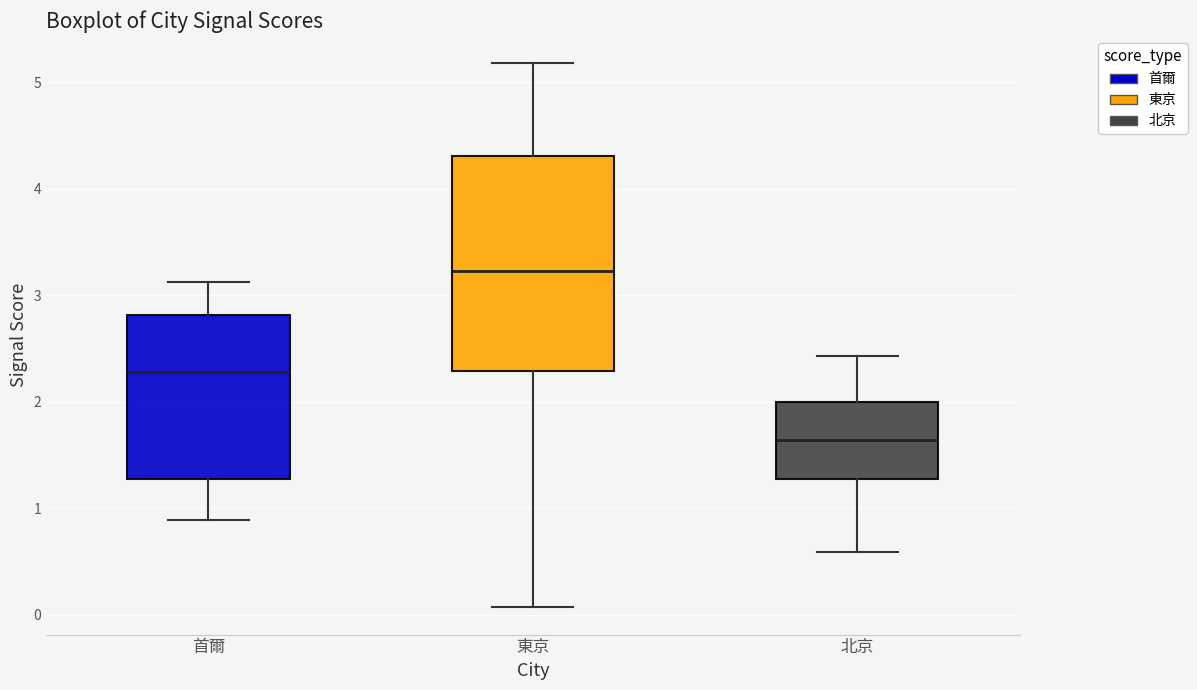

Which box's median line is the highest?

東京